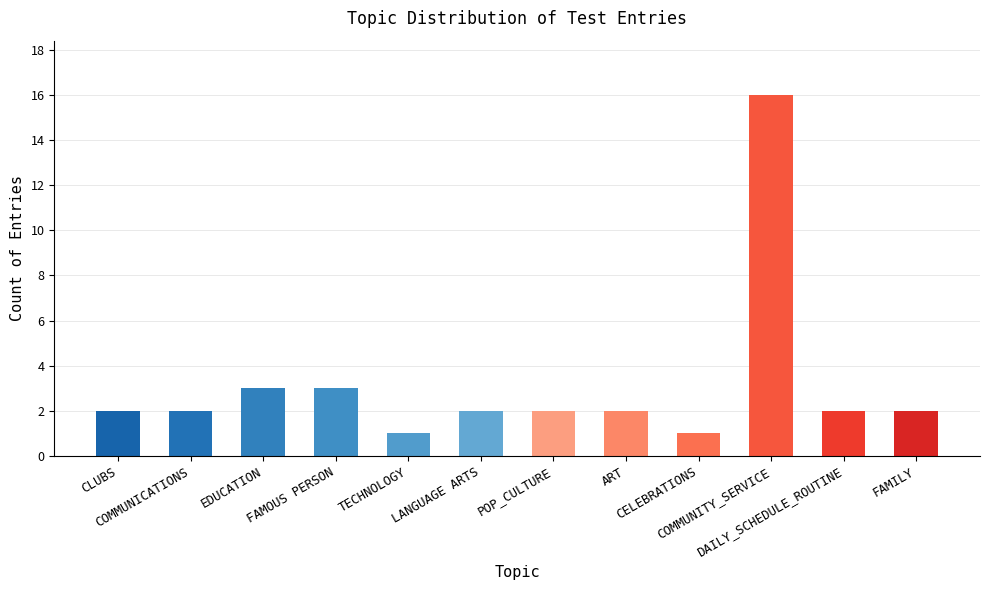

What is the ratio of the value at POP_CULTURE to the value at ART?

1.0